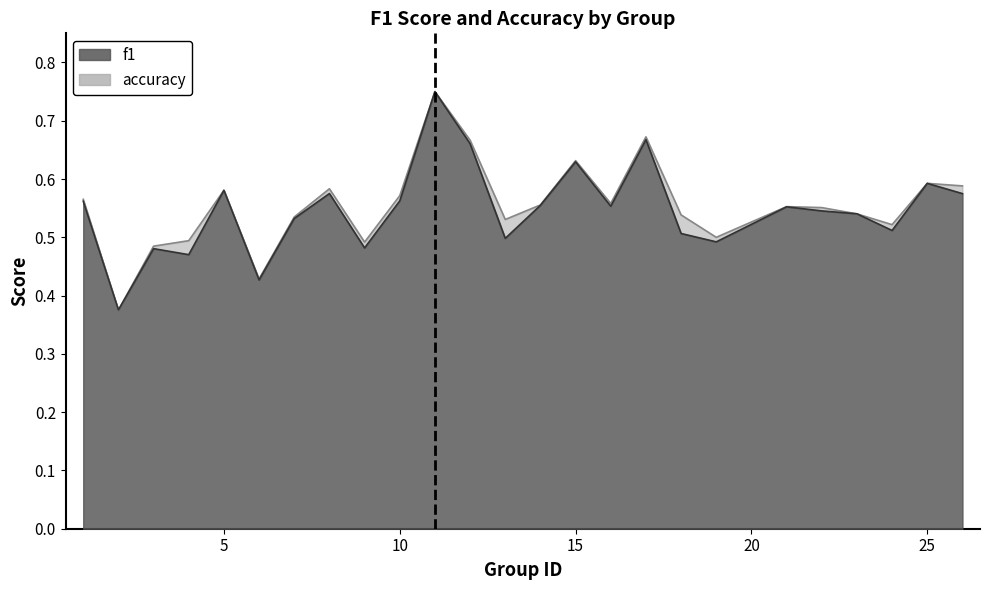

How many intersections are there between f1 and accuracy?

4